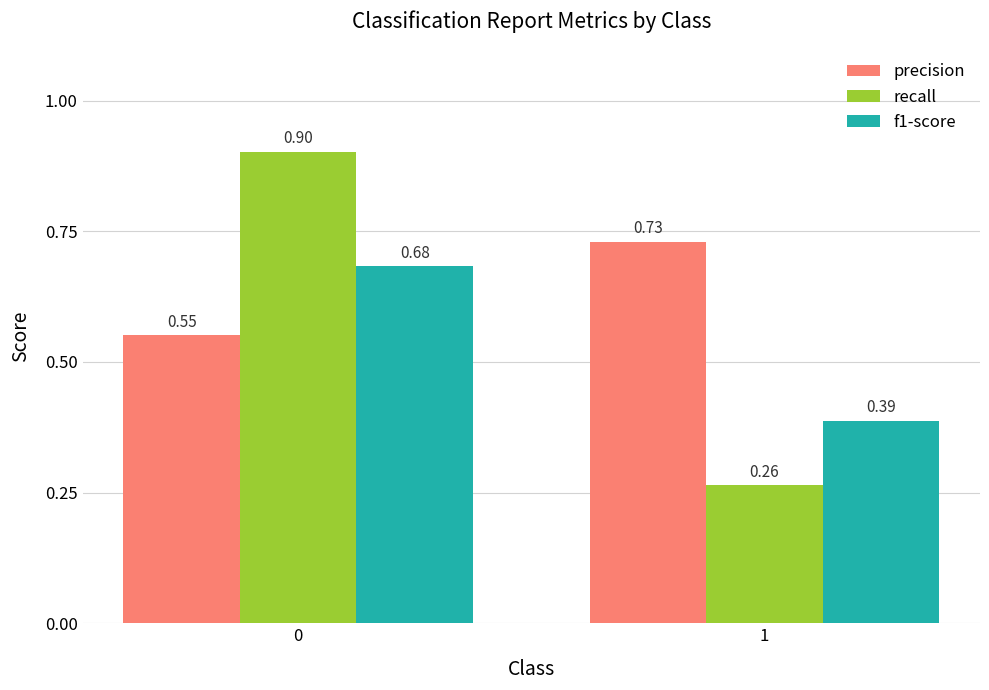

Rank the categories by precision value from lowest to highest.

0, 1